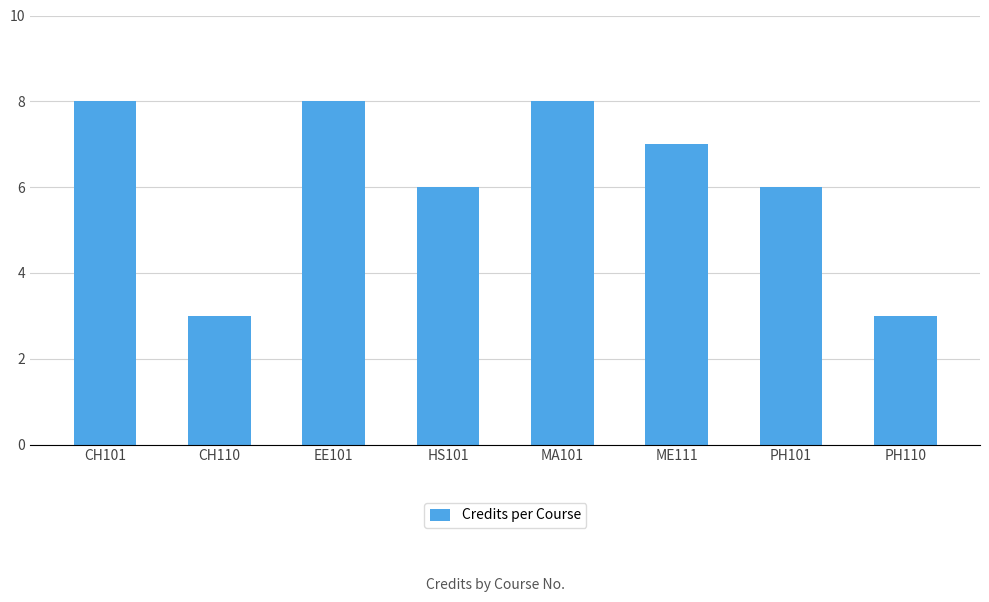

What is the average value?

6